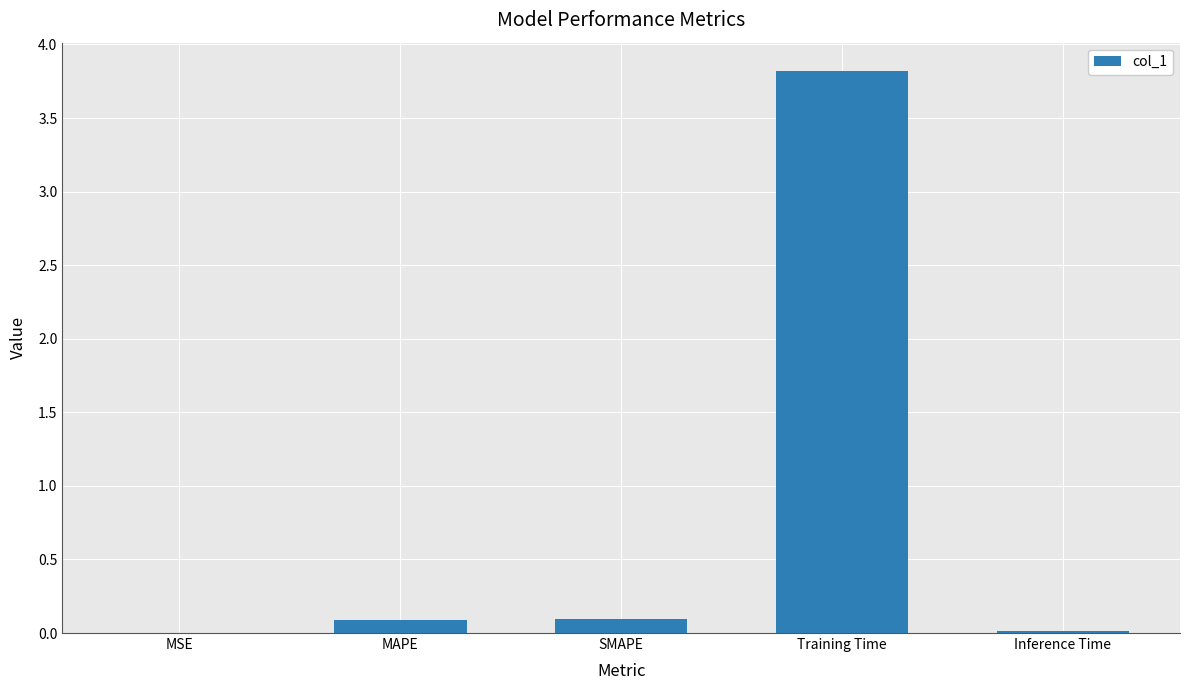

The chart shows a value of 2.3 at Training Time. True or false?

False